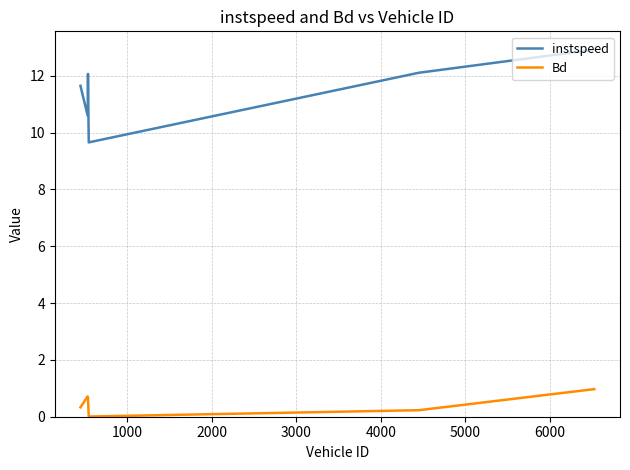

What is the maximum value for Bd?

1.0